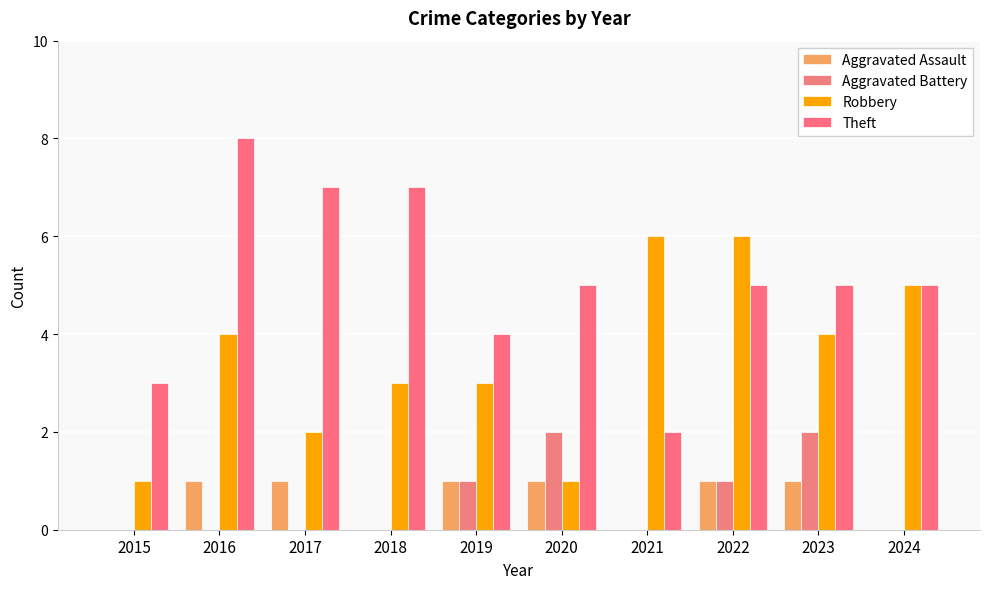

True or false: Robbery has a value of 4 at 2023.

True